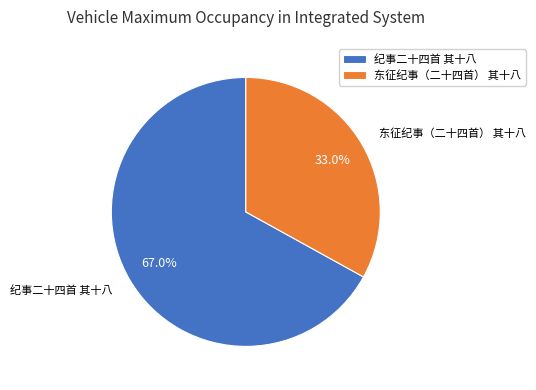

True or false: 东征纪事（二十四首） 其十八 accounts for 33% of the total.

True